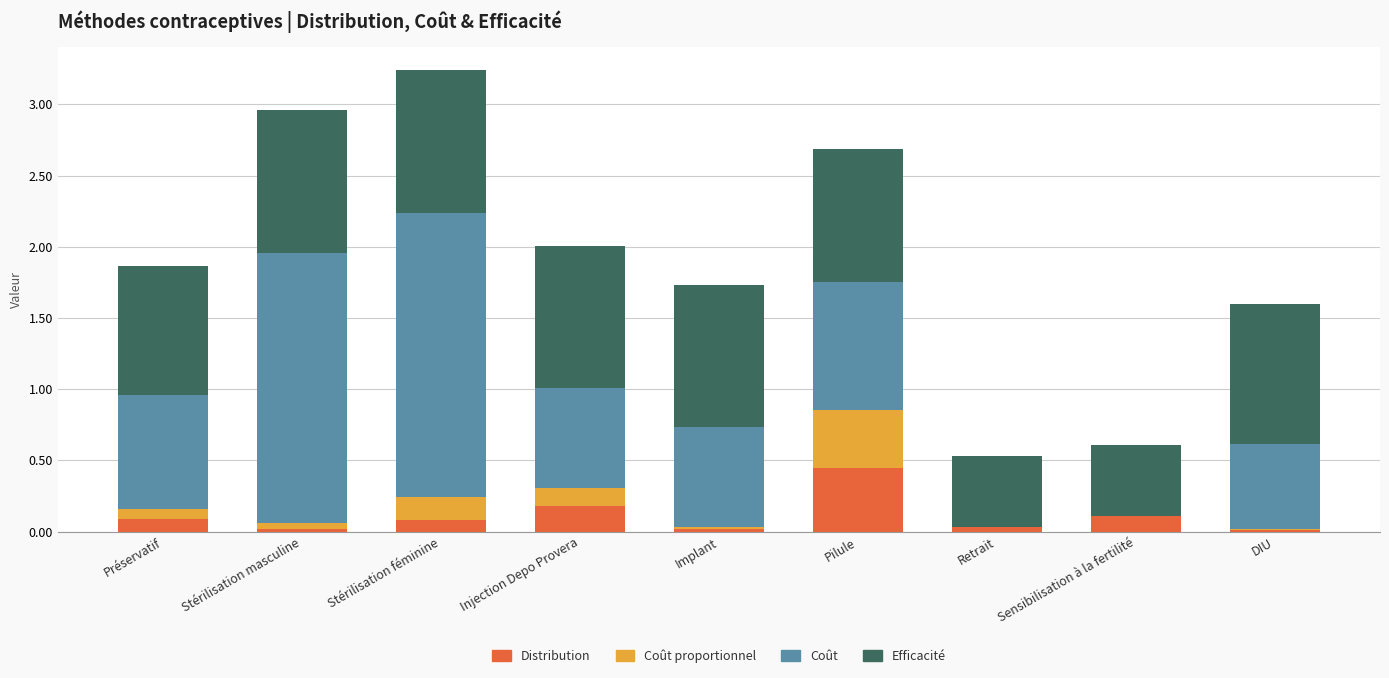

At which category is the sum across all series the highest?

Stérilisation féminine